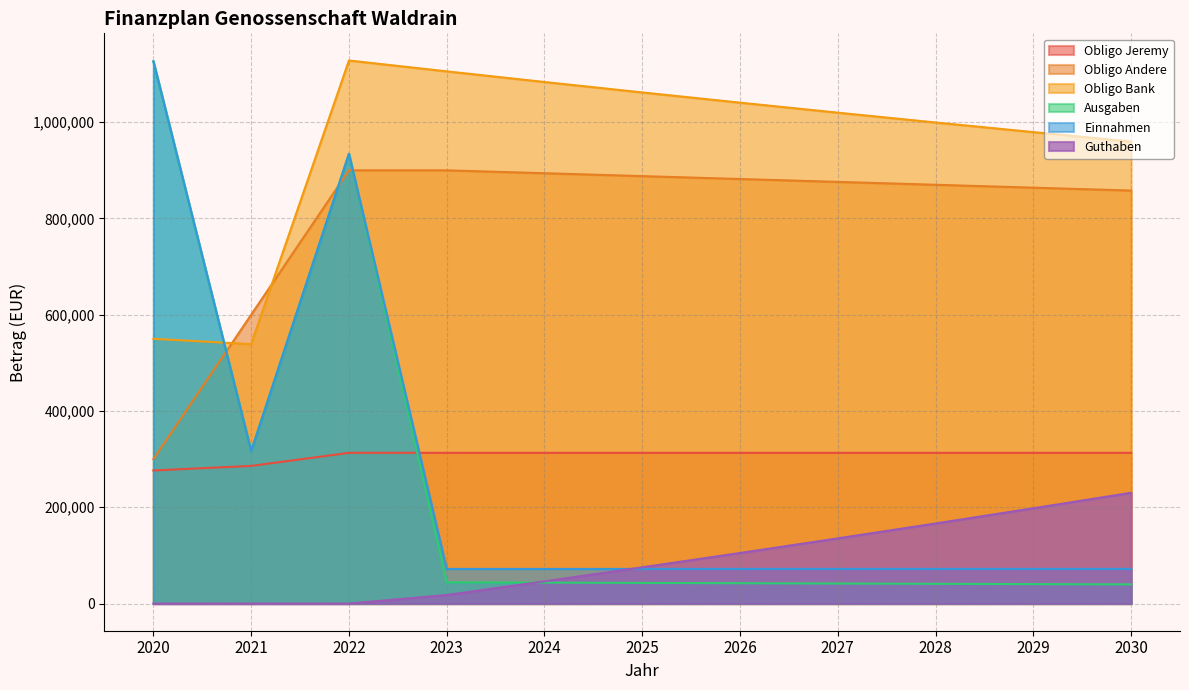

What is the greatest value displayed?

1128220.0